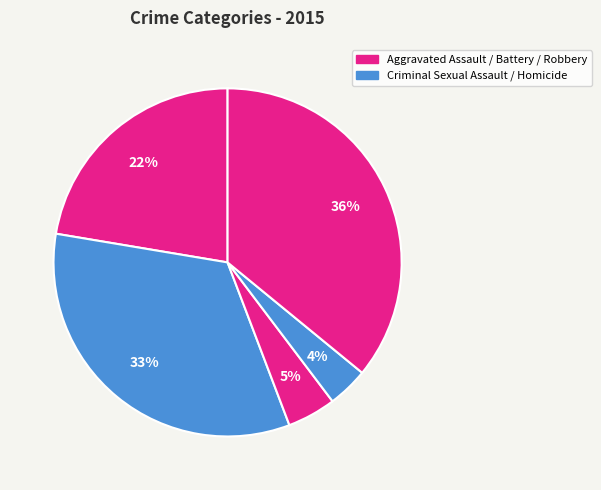

To the nearest percent, what is the difference between the largest and smallest slice percentages?

32%